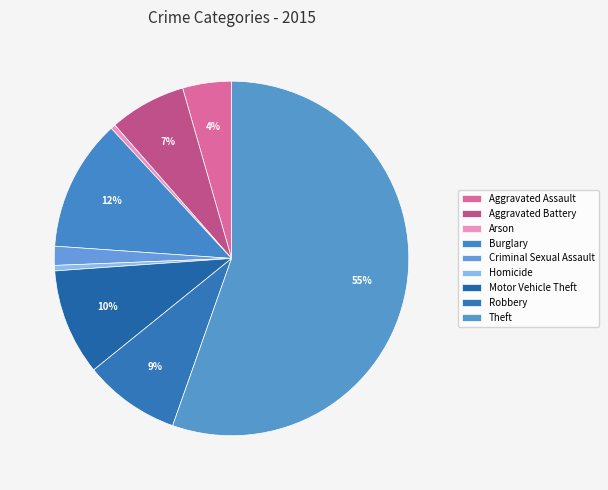

How many slices are in this pie chart?

9